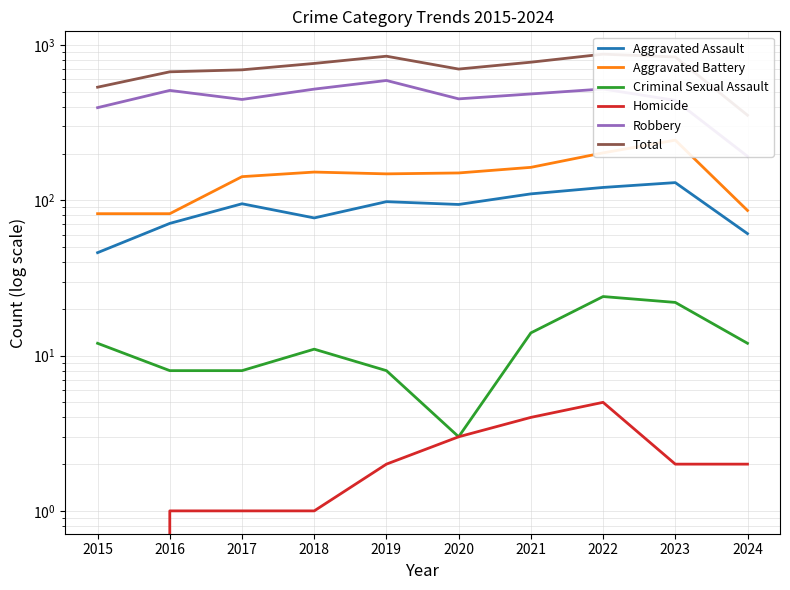

Is it true that Robbery equals 794 at 2022?

False